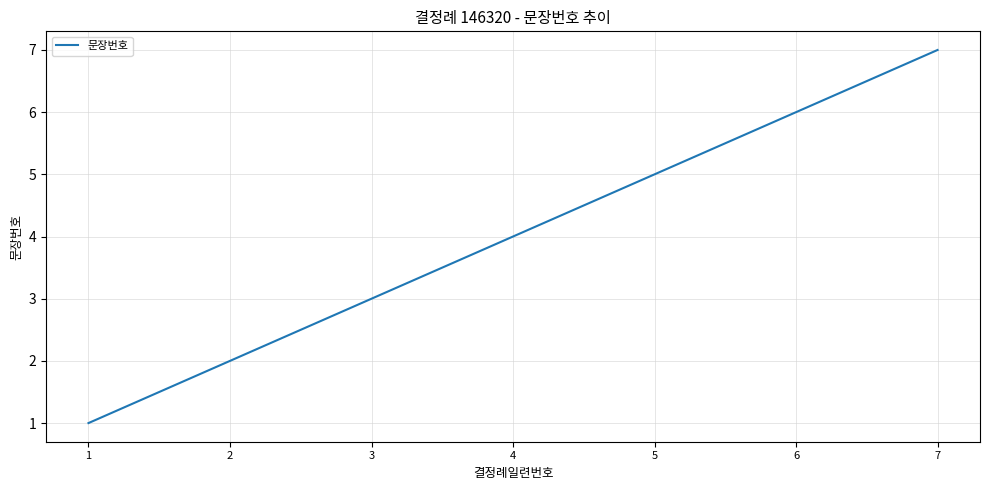

Reading left to right, list all the values displayed in this chart.

1=1	2=2	3=3	4=4	5=5	6=6	7=7